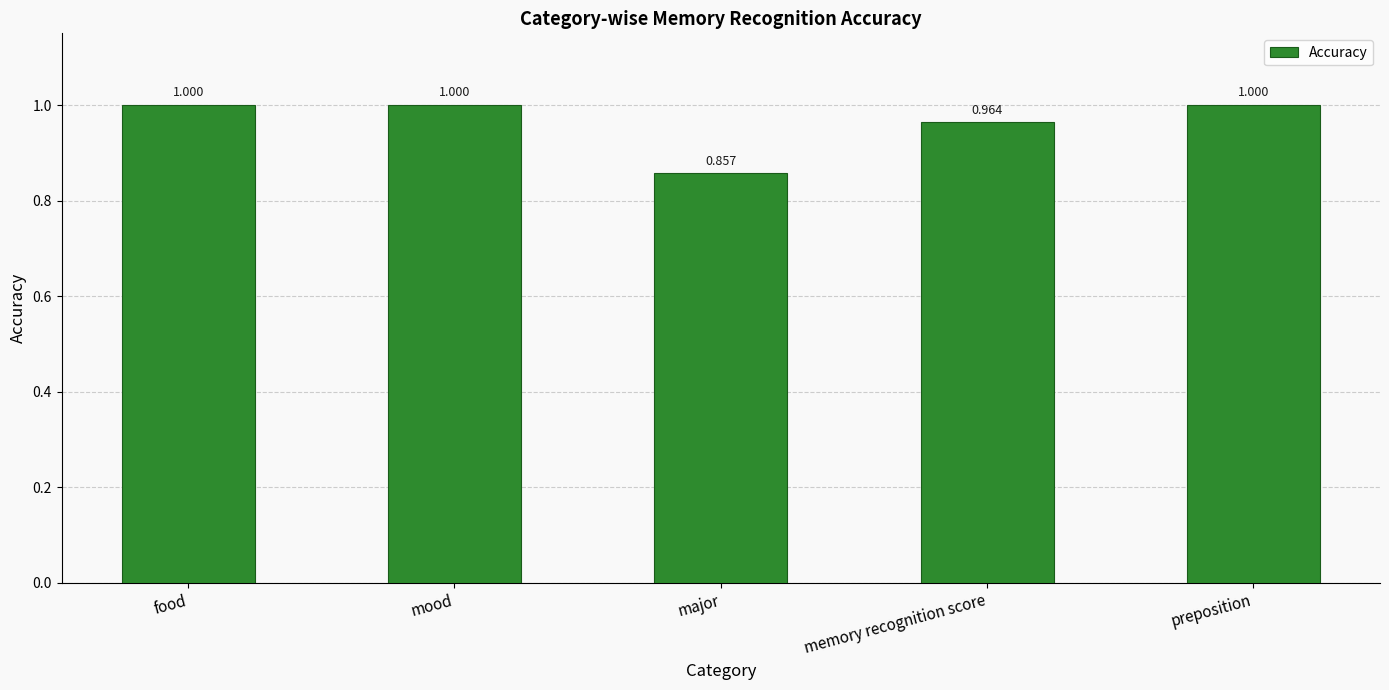

What is the label of the 4th bar from the left?

memory recognition score